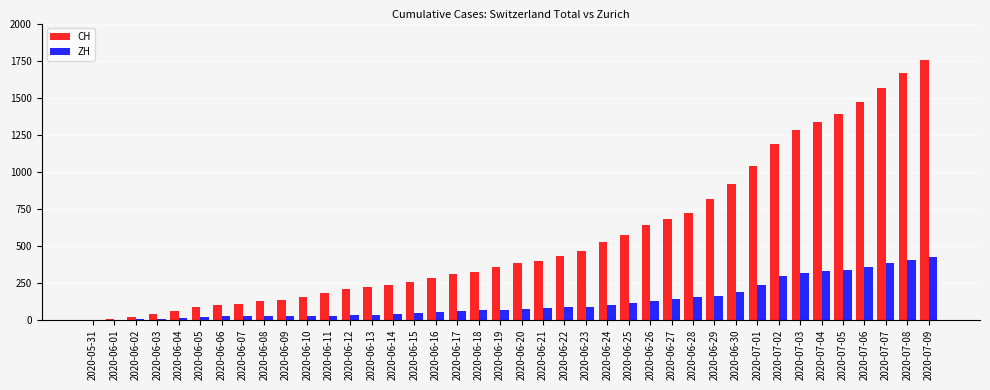

Which series has the largest total across all categories?

CH